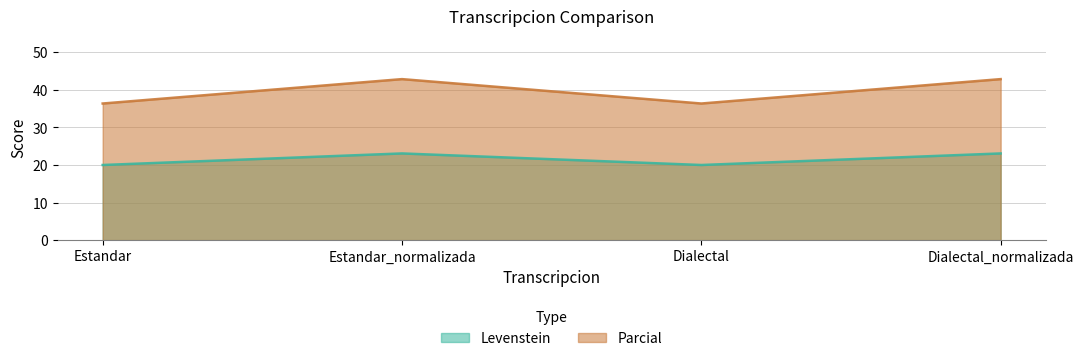

At which category is the sum across all series the highest?

Estandar_normalizada